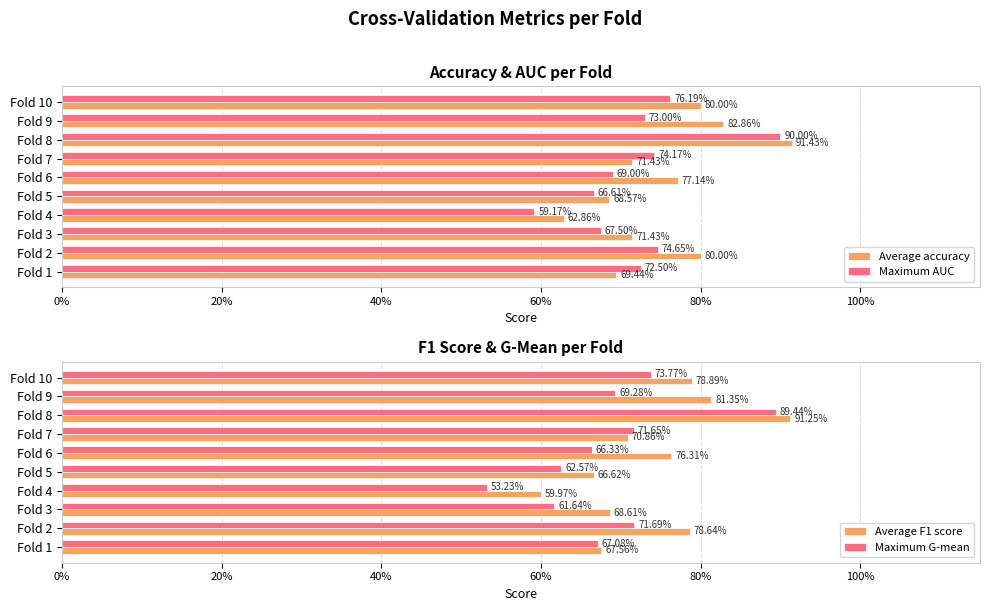

What are all the series names shown in the legend?

Average accuracy, Maximum AUC, Average F1 score, Maximum G-mean